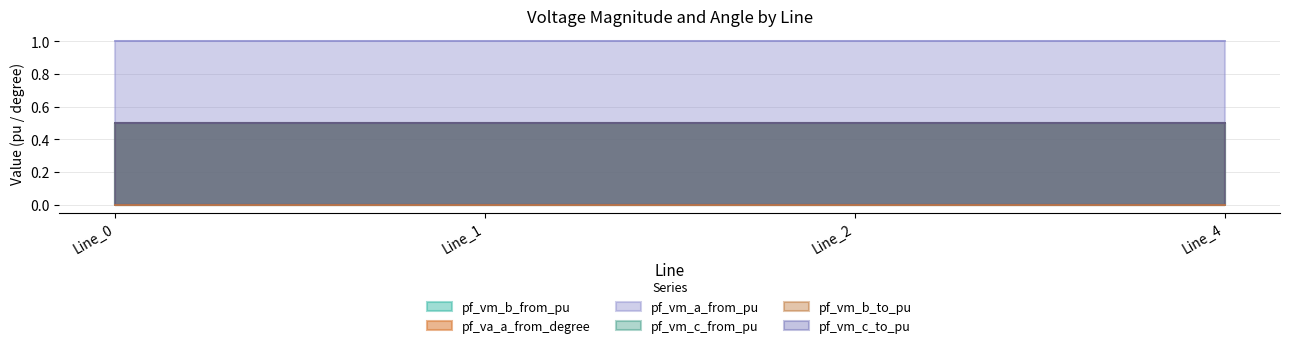

At which category does the chart reach its peak across all series?

Line_1